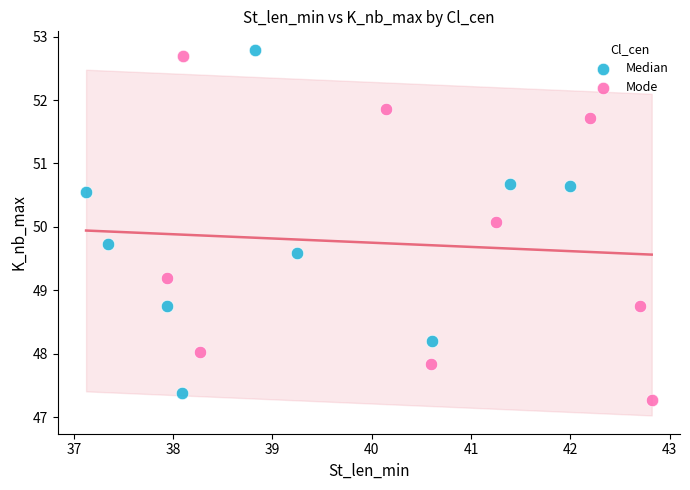

What are all the series names shown in the legend?

Median, Mode